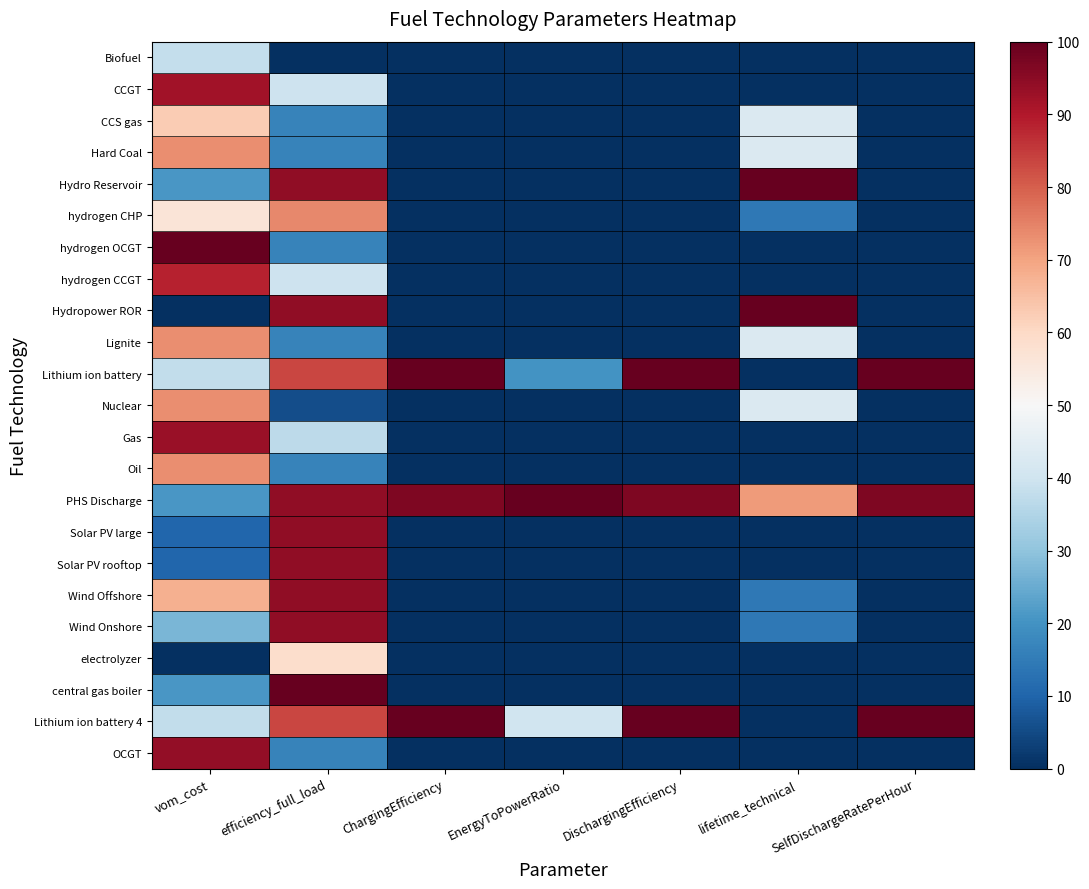

Reading left to right, extract all data points from this chart.

Biofuel: vom_cost=38.2	efficiency_full_load=0.0	ChargingEfficiency=0.0	EnergyToPowerRatio=0.0	DischargingEfficiency=0.0	lifetime_technical=0.0	SelfDischargeRatePerHour=0.0
CCGT: vom_cost=91.9	efficiency_full_load=39.8	ChargingEfficiency=0.0	EnergyToPowerRatio=0.0	DischargingEfficiency=0.0	lifetime_technical=0.0	SelfDischargeRatePerHour=0.0
CCS gas: vom_cost=62.6	efficiency_full_load=16.6	ChargingEfficiency=0.0	EnergyToPowerRatio=0.0	DischargingEfficiency=0.0	lifetime_technical=42.9	SelfDischargeRatePerHour=0.0
Hard Coal: vom_cost=73.1	efficiency_full_load=16.6	ChargingEfficiency=0.0	EnergyToPowerRatio=0.0	DischargingEfficiency=0.0	lifetime_technical=42.9	SelfDischargeRatePerHour=0.0
Hydro Reservoir: vom_cost=20.9	efficiency_full_load=94.5	ChargingEfficiency=0.0	EnergyToPowerRatio=0.0	DischargingEfficiency=0.0	lifetime_technical=100.0	SelfDischargeRatePerHour=0.0
hydrogen CHP: vom_cost=56.4	efficiency_full_load=74.0	ChargingEfficiency=0.0	EnergyToPowerRatio=0.0	DischargingEfficiency=0.0	lifetime_technical=14.3	SelfDischargeRatePerHour=0.0
hydrogen OCGT: vom_cost=100.0	efficiency_full_load=16.6	ChargingEfficiency=0.0	EnergyToPowerRatio=0.0	DischargingEfficiency=0.0	lifetime_technical=0.0	SelfDischargeRatePerHour=0.0
hydrogen CCGT: vom_cost=88.5	efficiency_full_load=39.8	ChargingEfficiency=0.0	EnergyToPowerRatio=0.0	DischargingEfficiency=0.0	lifetime_technical=0.0	SelfDischargeRatePerHour=0.0
Hydropower ROR: vom_cost=0.0	efficiency_full_load=94.5	ChargingEfficiency=0.0	EnergyToPowerRatio=0.0	DischargingEfficiency=0.0	lifetime_technical=100.0	SelfDischargeRatePerHour=0.0
Lignite: vom_cost=73.1	efficiency_full_load=16.6	ChargingEfficiency=0.0	EnergyToPowerRatio=0.0	DischargingEfficiency=0.0	lifetime_technical=42.9	SelfDischargeRatePerHour=0.0
Lithium ion battery: vom_cost=37.6	efficiency_full_load=83.6	ChargingEfficiency=100.0	EnergyToPowerRatio=20.0	DischargingEfficiency=100.0	lifetime_technical=0.0	SelfDischargeRatePerHour=100.0
Nuclear: vom_cost=73.1	efficiency_full_load=5.6	ChargingEfficiency=0.0	EnergyToPowerRatio=0.0	DischargingEfficiency=0.0	lifetime_technical=42.9	SelfDischargeRatePerHour=0.0
Gas: vom_cost=93.1	efficiency_full_load=37.1	ChargingEfficiency=0.0	EnergyToPowerRatio=0.0	DischargingEfficiency=0.0	lifetime_technical=0.0	SelfDischargeRatePerHour=0.0
Oil: vom_cost=73.1	efficiency_full_load=16.6	ChargingEfficiency=0.0	EnergyToPowerRatio=0.0	DischargingEfficiency=0.0	lifetime_technical=0.0	SelfDischargeRatePerHour=0.0
PHS Discharge: vom_cost=20.9	efficiency_full_load=94.5	ChargingEfficiency=96.7	EnergyToPowerRatio=100.0	DischargingEfficiency=96.7	lifetime_technical=71.4	SelfDischargeRatePerHour=96.7
Solar PV large: vom_cost=10.4	efficiency_full_load=94.5	ChargingEfficiency=0.0	EnergyToPowerRatio=0.0	DischargingEfficiency=0.0	lifetime_technical=0.0	SelfDischargeRatePerHour=0.0
Solar PV rooftop: vom_cost=10.4	efficiency_full_load=94.5	ChargingEfficiency=0.0	EnergyToPowerRatio=0.0	DischargingEfficiency=0.0	lifetime_technical=0.0	SelfDischargeRatePerHour=0.0
Wind Offshore: vom_cost=67.8	efficiency_full_load=94.5	ChargingEfficiency=0.0	EnergyToPowerRatio=0.0	DischargingEfficiency=0.0	lifetime_technical=14.3	SelfDischargeRatePerHour=0.0
Wind Onshore: vom_cost=27.1	efficiency_full_load=94.5	ChargingEfficiency=0.0	EnergyToPowerRatio=0.0	DischargingEfficiency=0.0	lifetime_technical=14.3	SelfDischargeRatePerHour=0.0
electrolyzer: vom_cost=0.0	efficiency_full_load=59.0	ChargingEfficiency=0.0	EnergyToPowerRatio=0.0	DischargingEfficiency=0.0	lifetime_technical=0.0	SelfDischargeRatePerHour=0.0
central gas boiler: vom_cost=20.9	efficiency_full_load=100.0	ChargingEfficiency=0.0	EnergyToPowerRatio=0.0	DischargingEfficiency=0.0	lifetime_technical=0.0	SelfDischargeRatePerHour=0.0
Lithium ion battery 4: vom_cost=37.6	efficiency_full_load=83.6	ChargingEfficiency=100.0	EnergyToPowerRatio=40.0	DischargingEfficiency=100.0	lifetime_technical=0.0	SelfDischargeRatePerHour=100.0
OCGT: vom_cost=93.9	efficiency_full_load=16.6	ChargingEfficiency=0.0	EnergyToPowerRatio=0.0	DischargingEfficiency=0.0	lifetime_technical=0.0	SelfDischargeRatePerHour=0.0